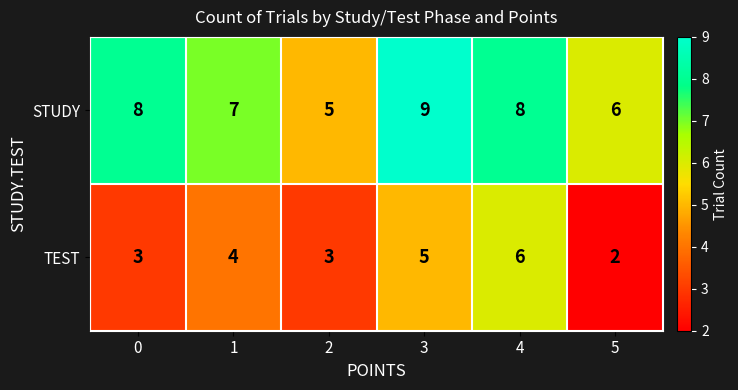

List the series in order of their peak value, highest first.

STUDY, TEST